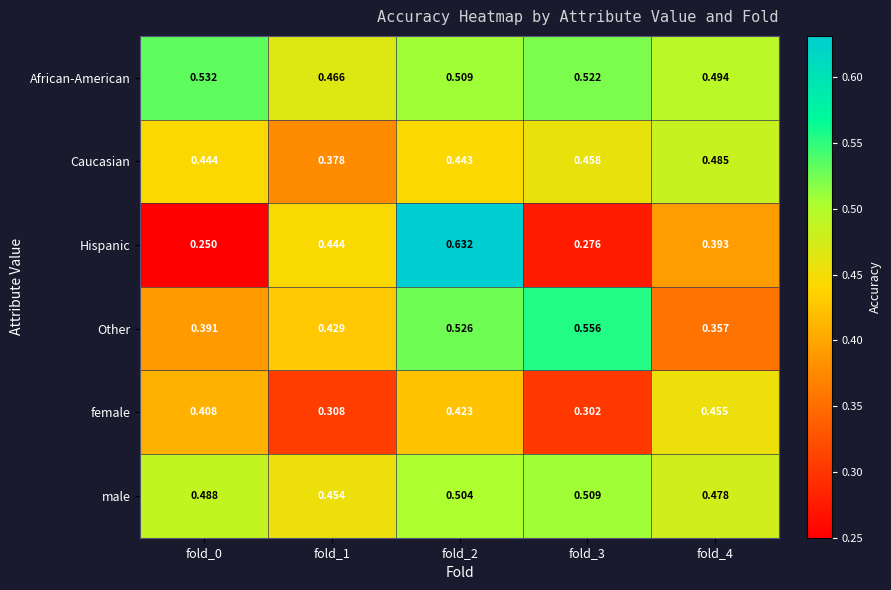

Which series has the largest range (max minus min)?

Hispanic